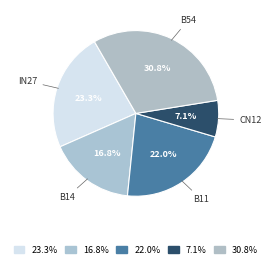

How many slices are in this pie chart?

5